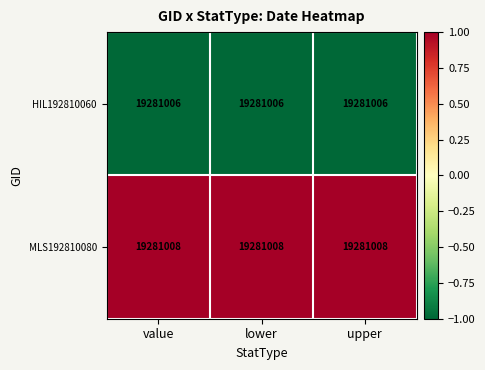

What is the maximum value shown in the chart?

1